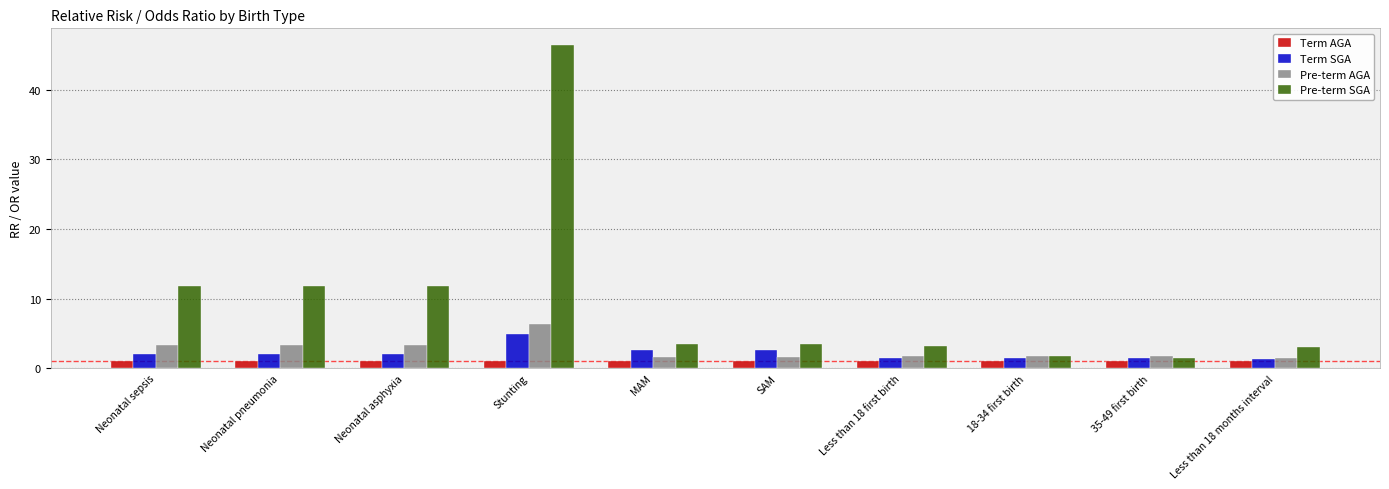

What is the average value of the Term SGA series?

2.2